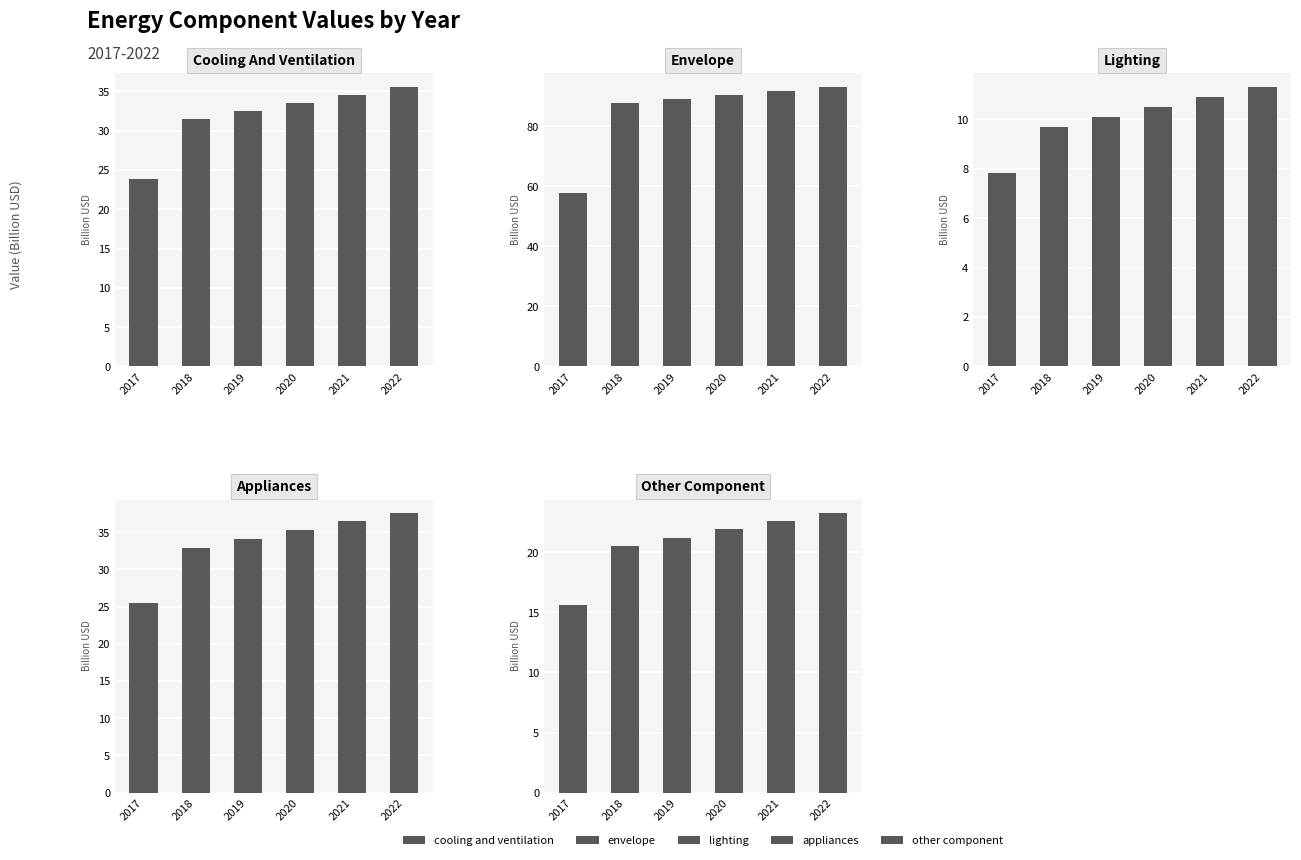

Is it true that appliances equals 48.8 at 2020?

False